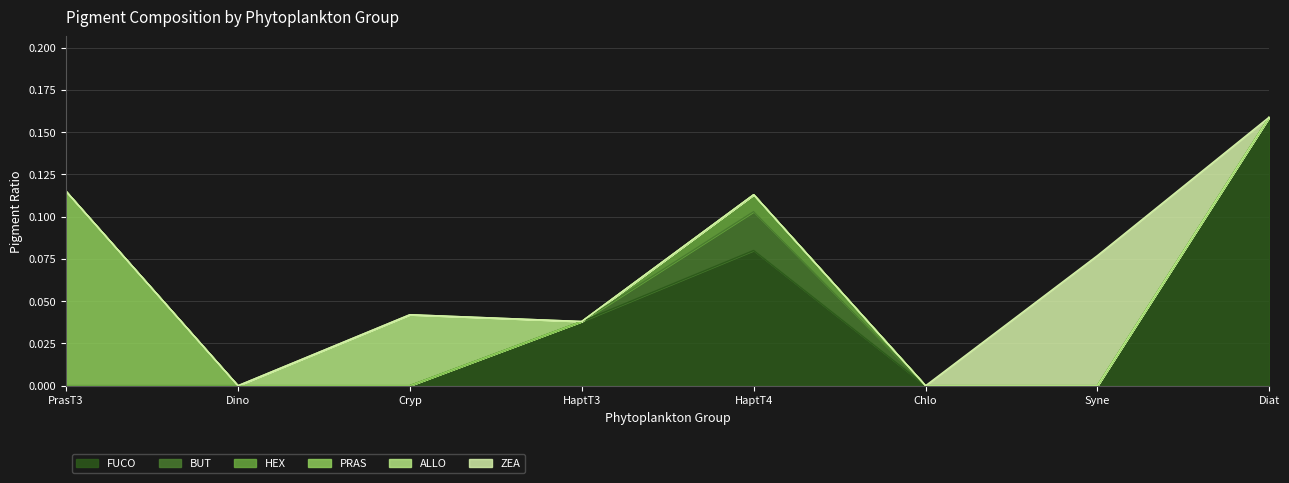

Which category has the highest value across all series?

Diat